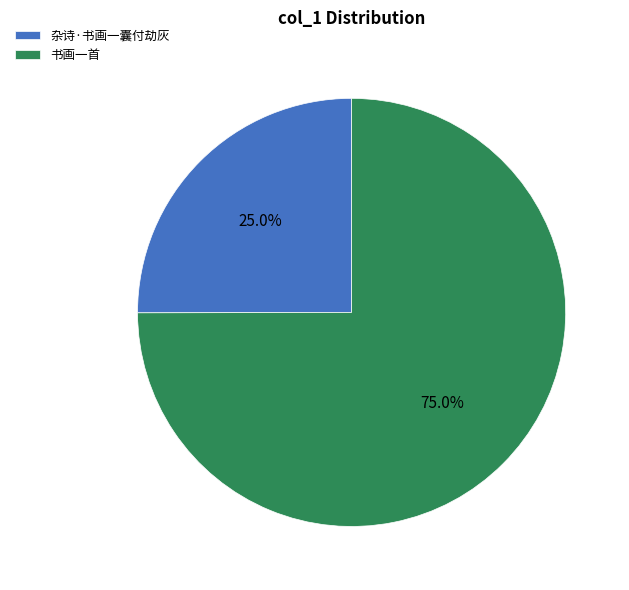

What is the largest slice in the pie chart?

书画一首